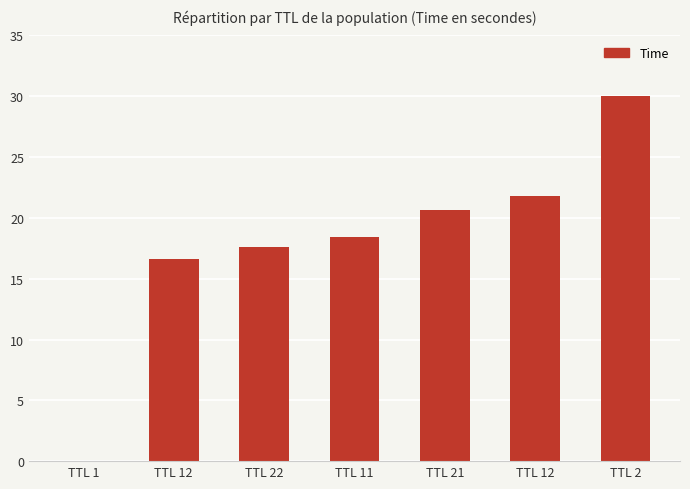

Count the number of data series in this chart.

1